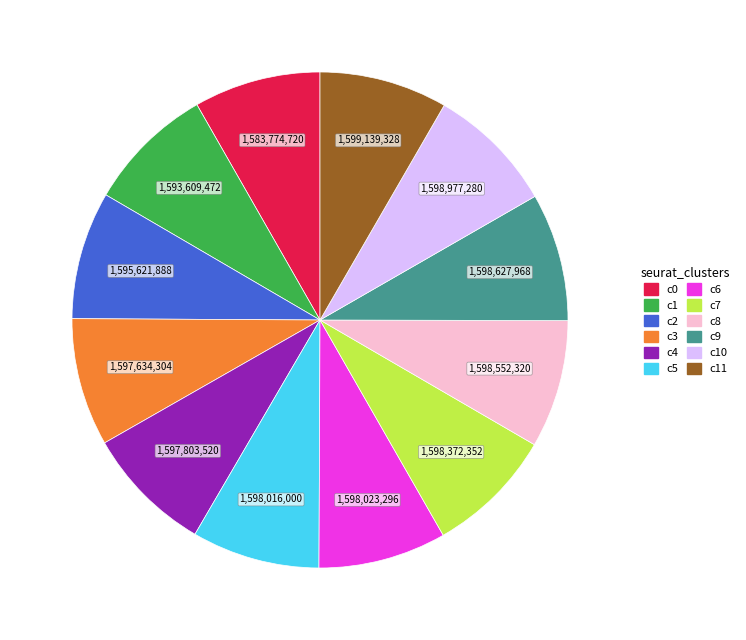

Is there a majority slice in this chart?

No